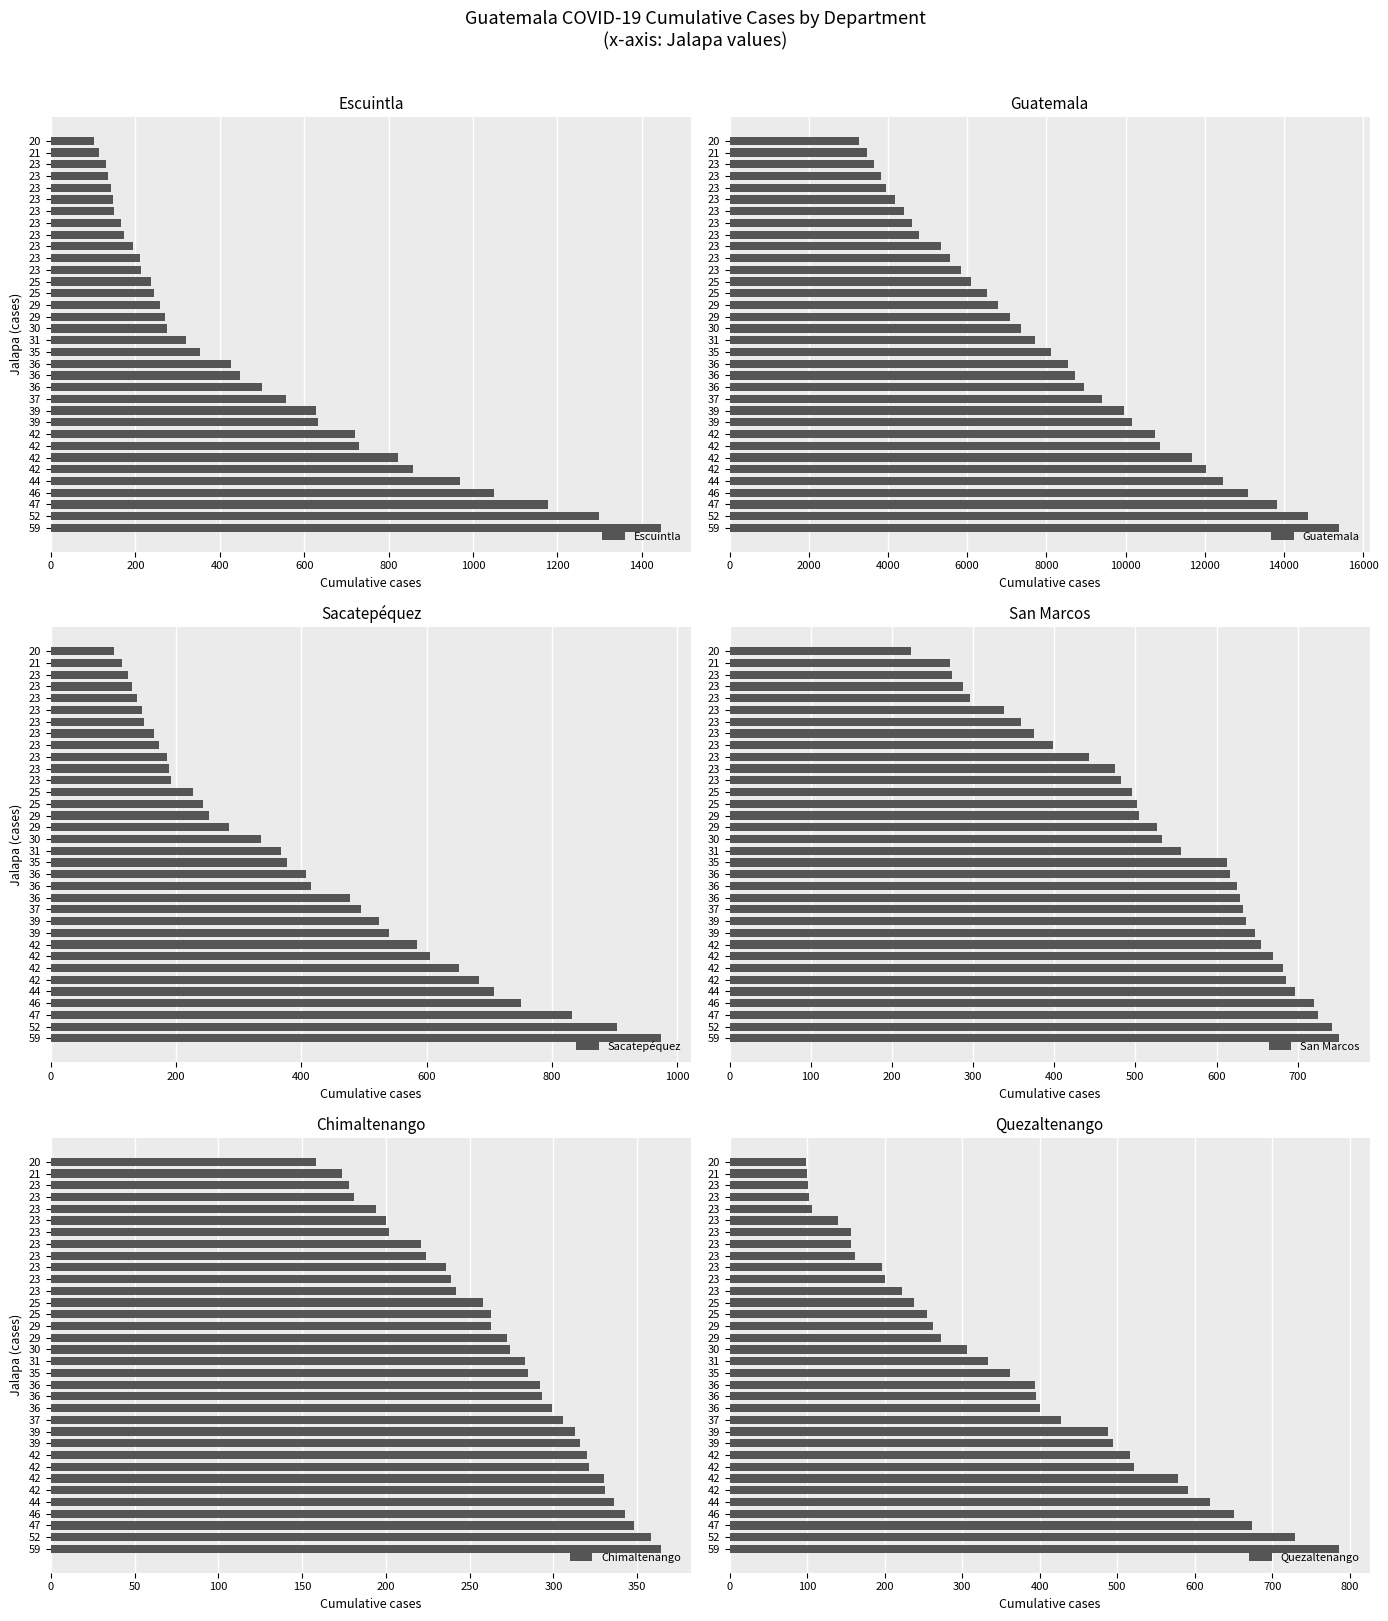

At how many categories does at least one series exceed 3345?

33